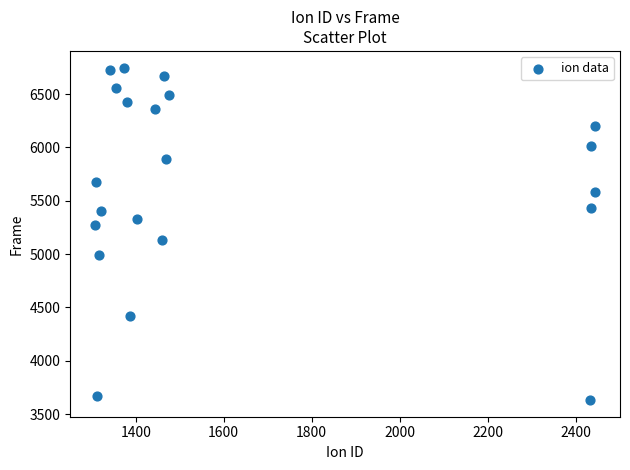

What is the range of X values (max minus min)?

1136